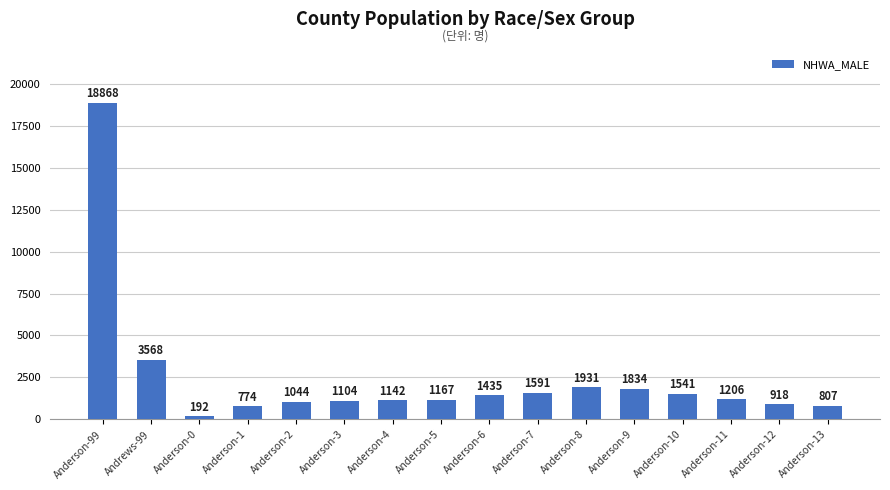

What value does the data have at Anderson-1, to the nearest 50?

750